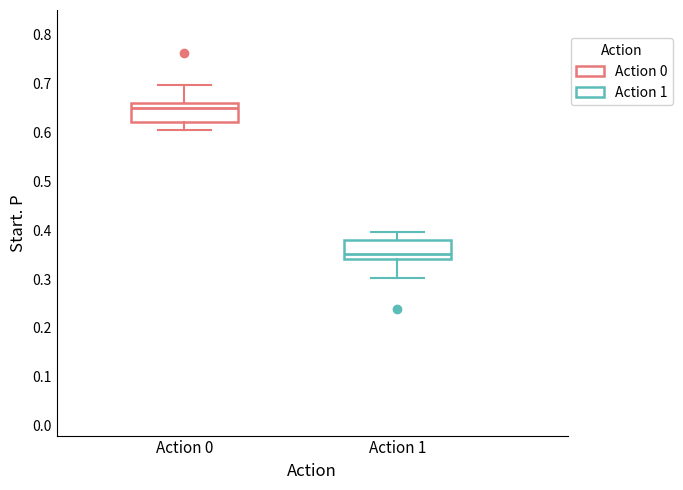

Which box has the highest median line?

Action 0